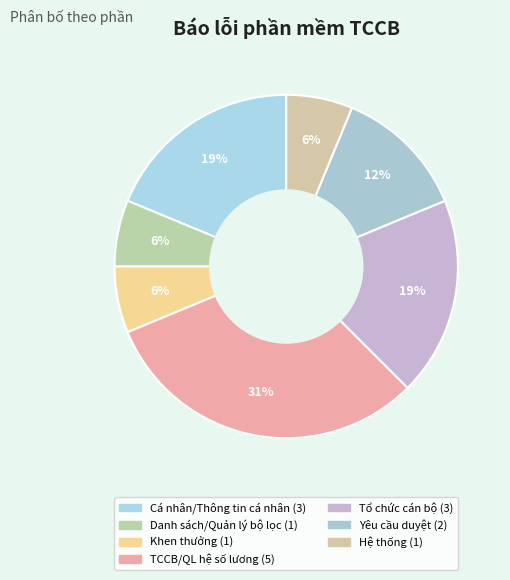

Count the number of slices in the pie.

7